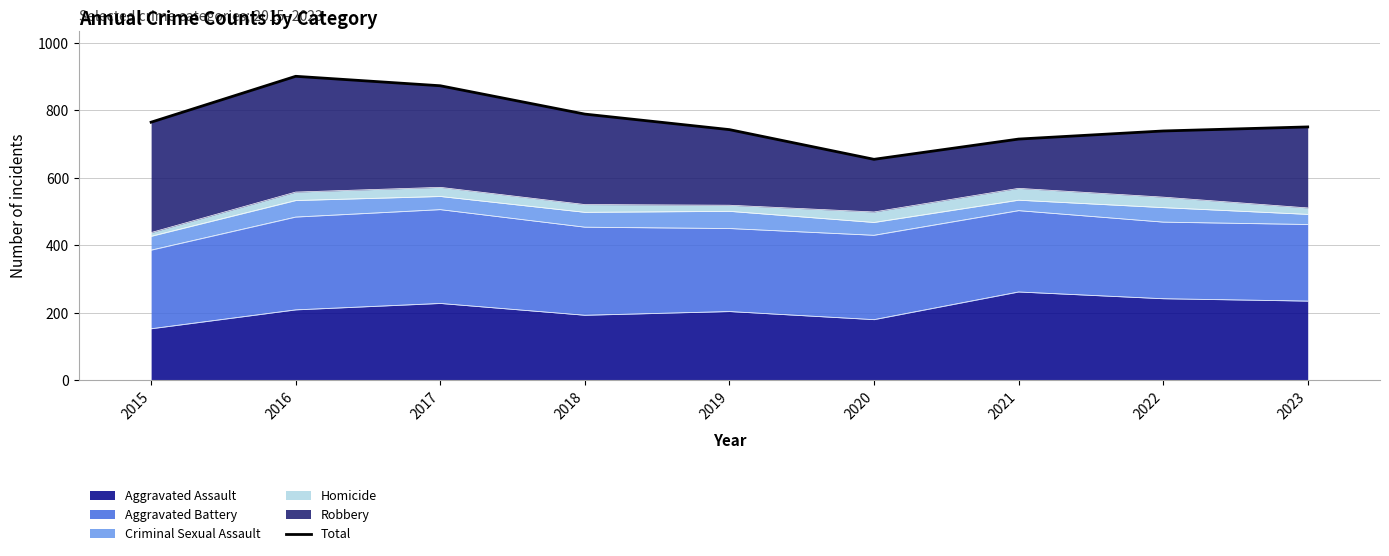

Rank the categories by value from lowest to highest.

2020, 2021, 2022, 2019, 2023, 2015, 2018, 2017, 2016